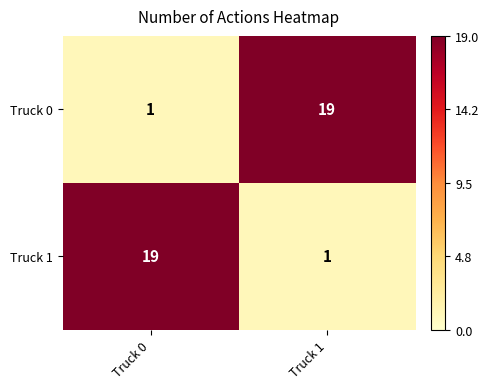

What is the sum of the Truck 1 values at Truck 0 and Truck 1?

20